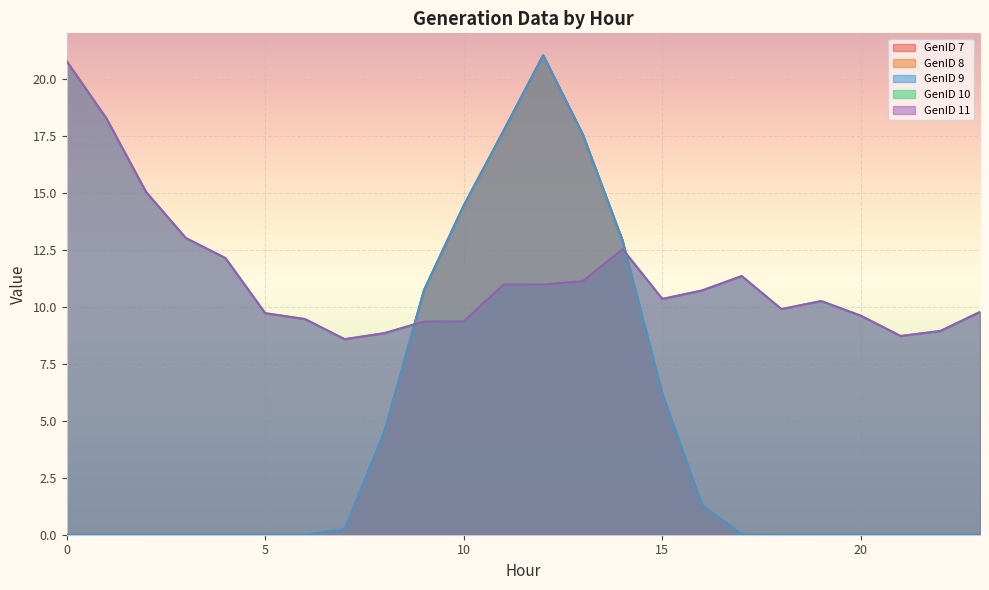

Does the chart display data point markers on the line(s)?

No